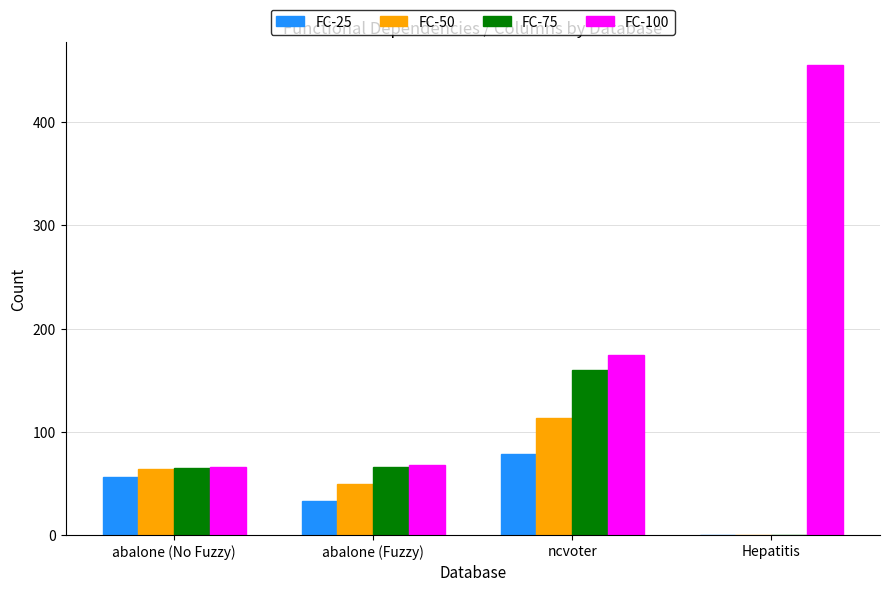

Which series changed the most between ncvoter and Hepatitis?

FC-100